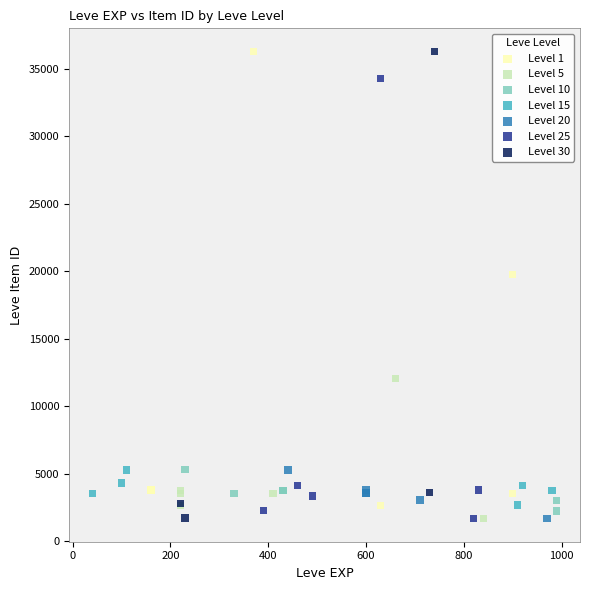

What are all the series names shown in the legend?

Level 1, Level 5, Level 10, Level 15, Level 20, Level 25, Level 30